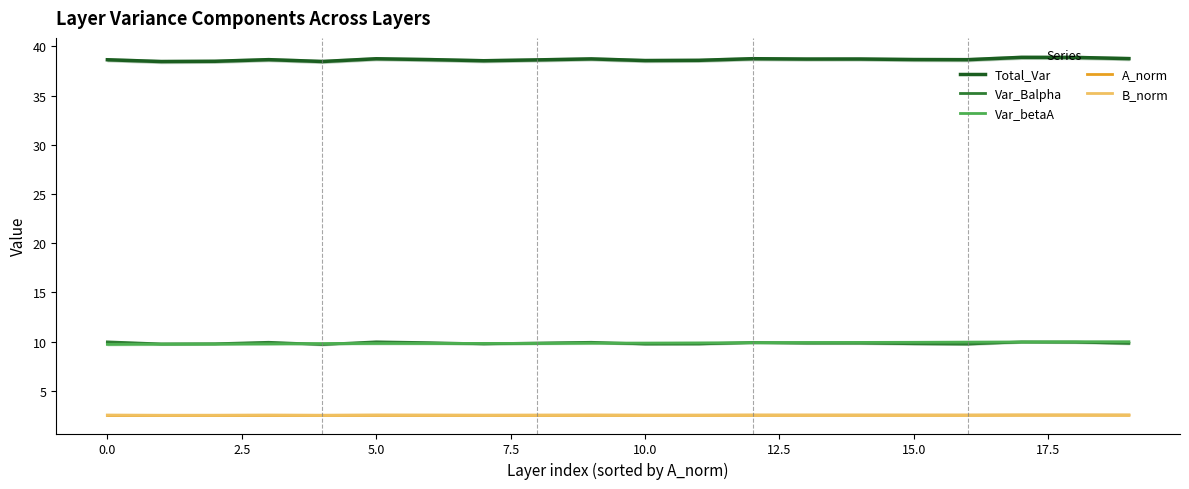

Is it true that Total_Var equals 63.0 at 5.0?

False